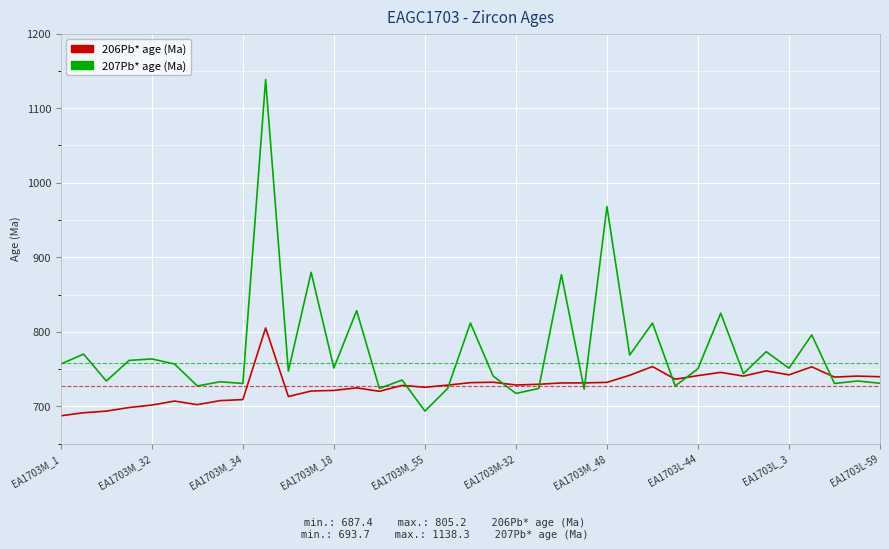

After their last crossing, which series has the higher values: 206Pb* age (Ma) or 207Pb* age (Ma)?

206Pb* age (Ma)